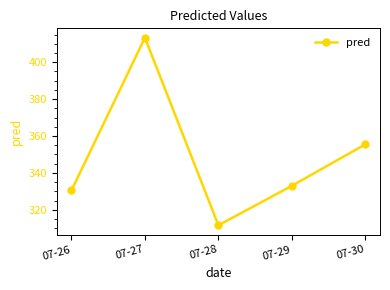

Which category has the lowest value across all series?

07-28